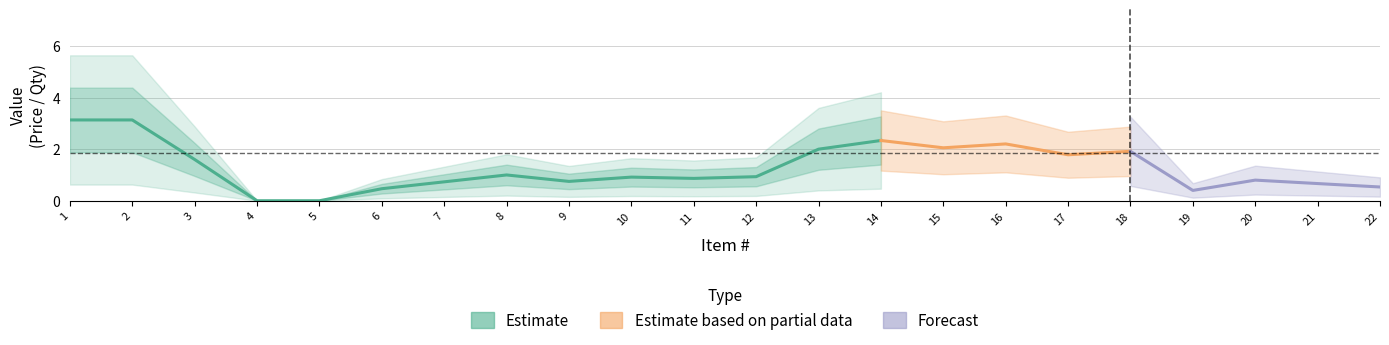

True or false: Qty has a value of 1.6 at 17.

False